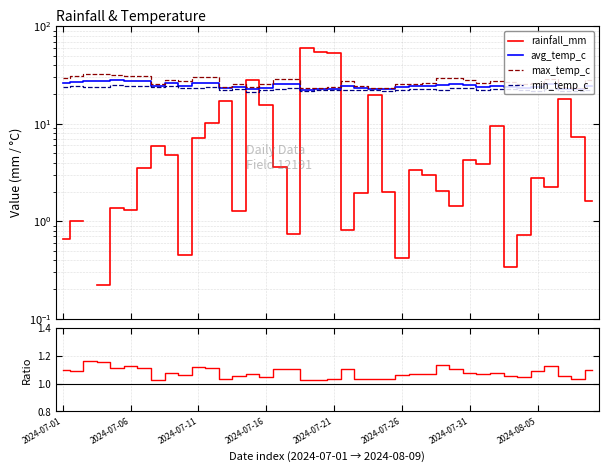

At how many categories does at least one series exceed 4?

40